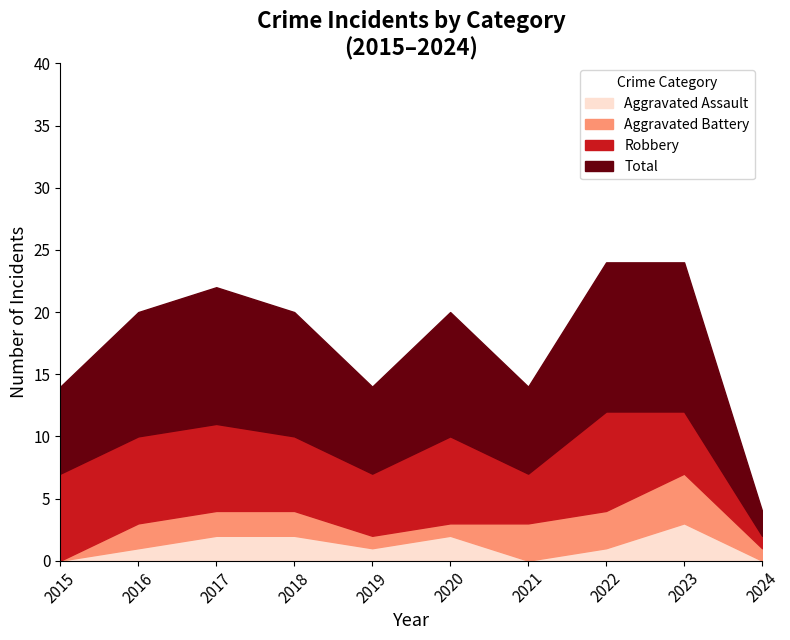

What is the value of the Robbery point at the 4th from the left?

6